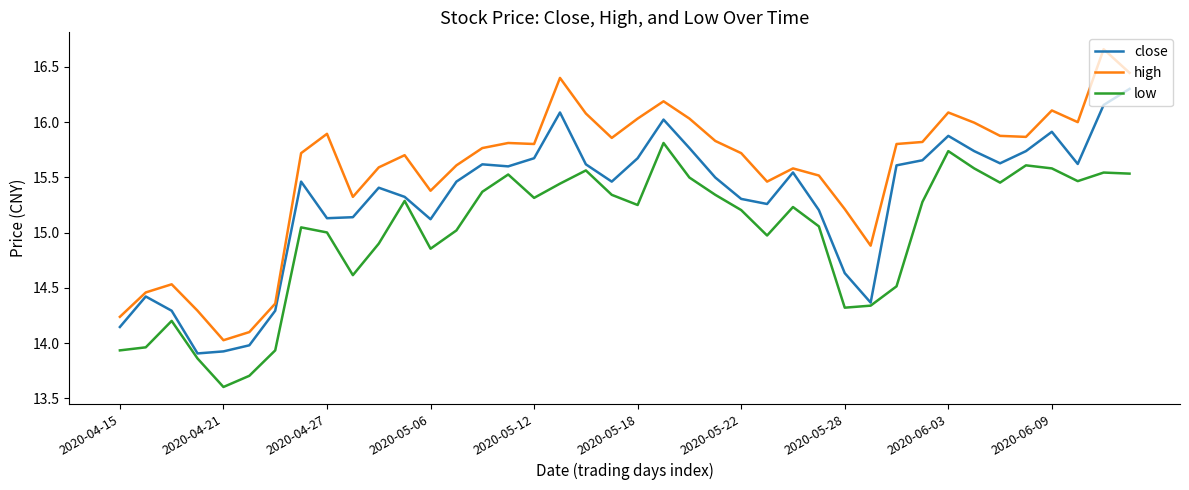

True or false: high and low cross at least once.

False